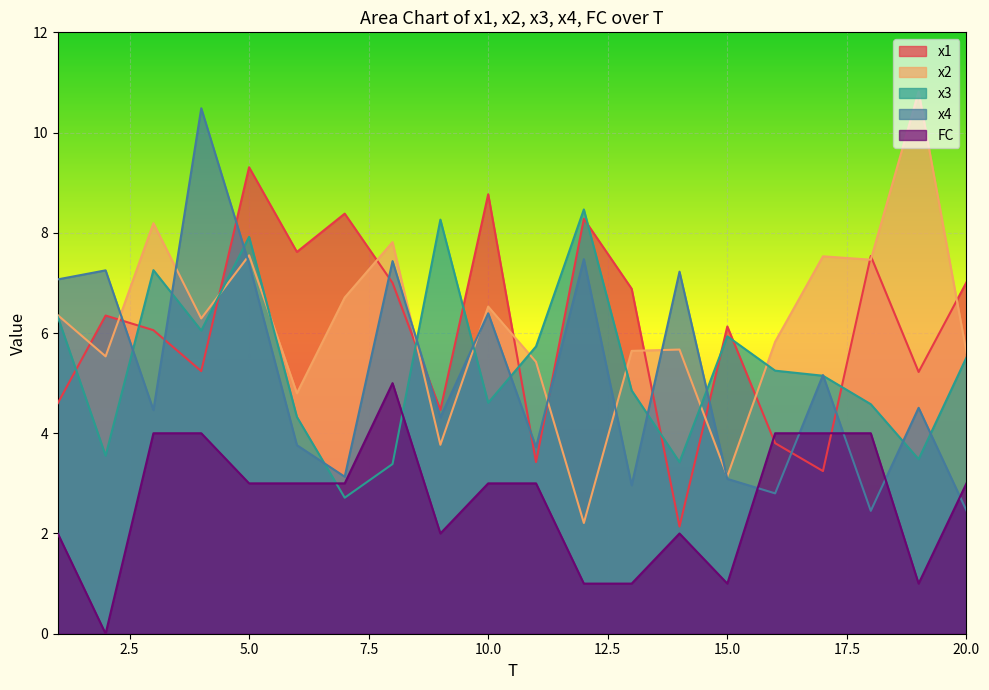

True or false: FC has more than 1 points higher than both neighbors.

True